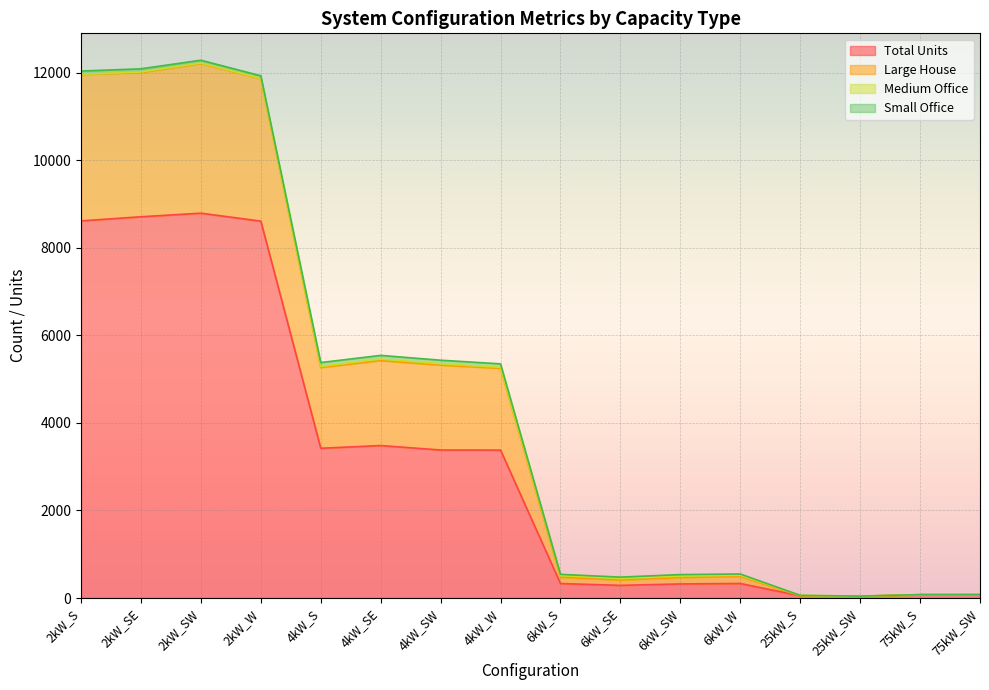

The value of Total Units at 2kW_SW is 6074. True or false?

False